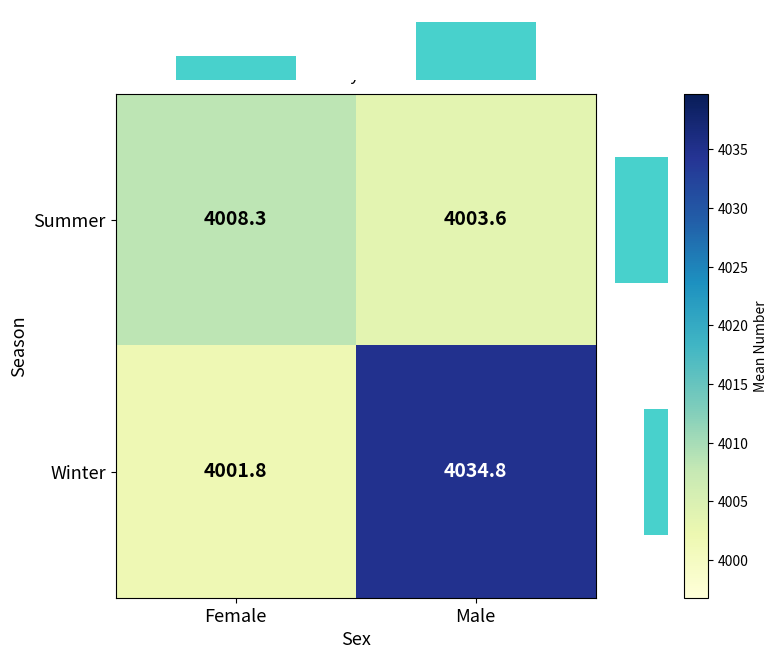

The Winter series shows 1558.3 at Female. True or false?

False